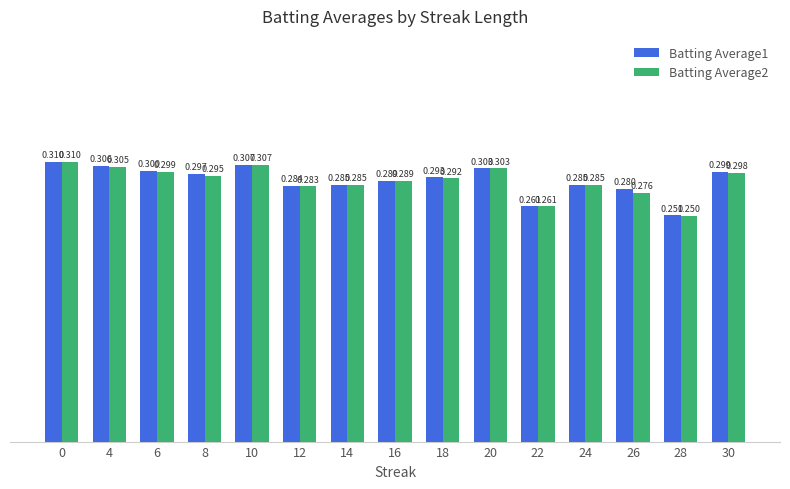

Are the bars grouped side by side (vs. stacked)?

Yes